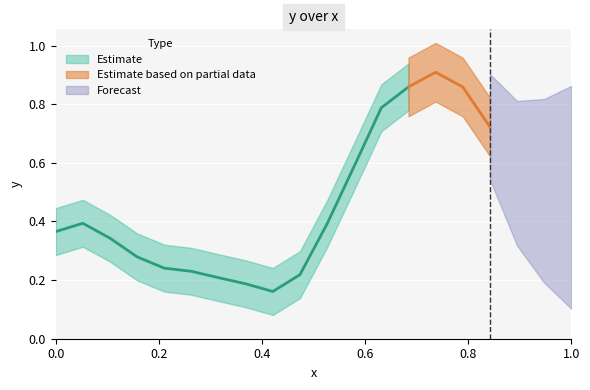

Between 5 and 7, which is larger?

5